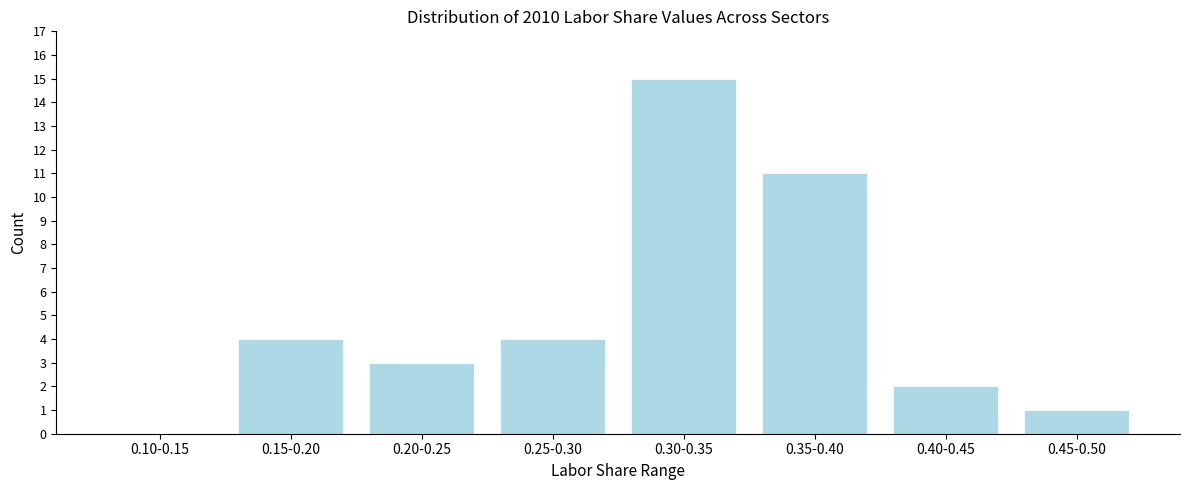

Reading right to left, transcribe all the data shown in this chart.

0.45-0.50=1	0.40-0.45=2	0.35-0.40=11	0.30-0.35=15	0.25-0.30=4	0.20-0.25=3	0.15-0.20=4	0.10-0.15=0